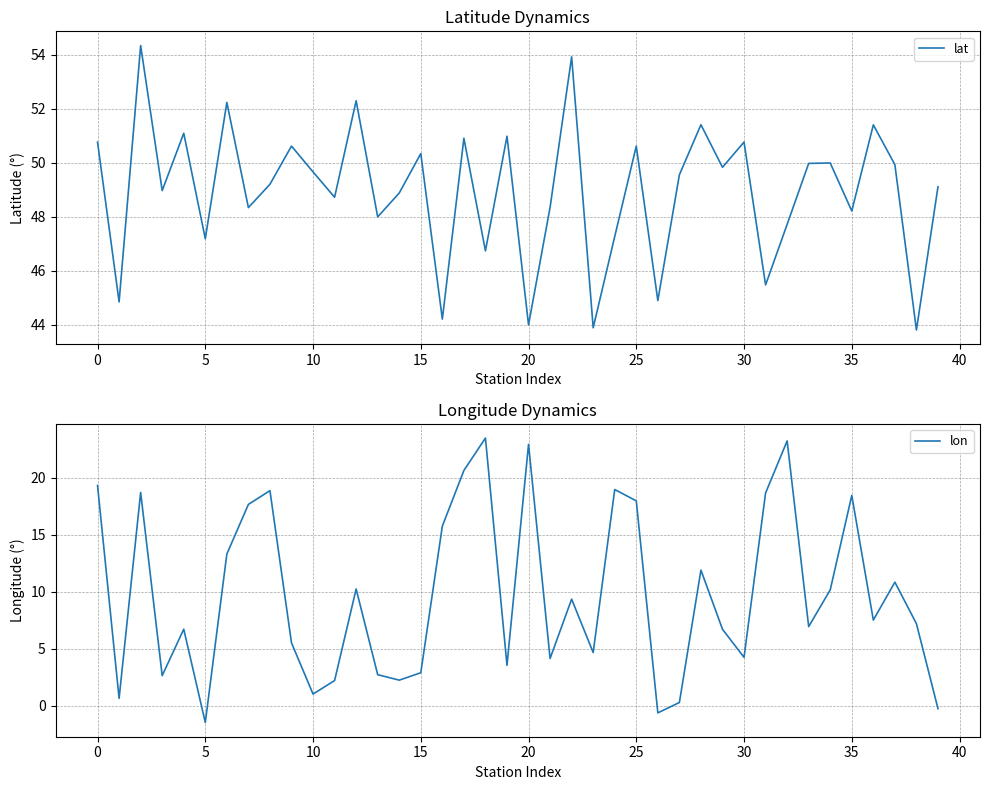

At which label does lon reach its minimum?

5